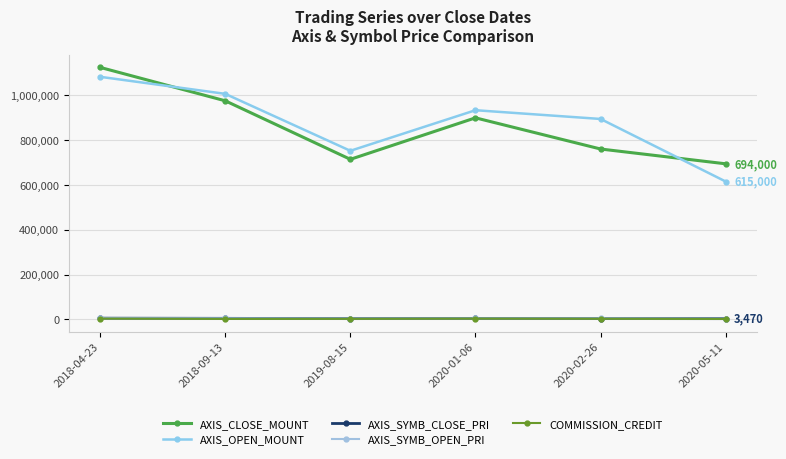

What is the average value of the AXIS_SYMB_CLOSE_PRI series?

4305